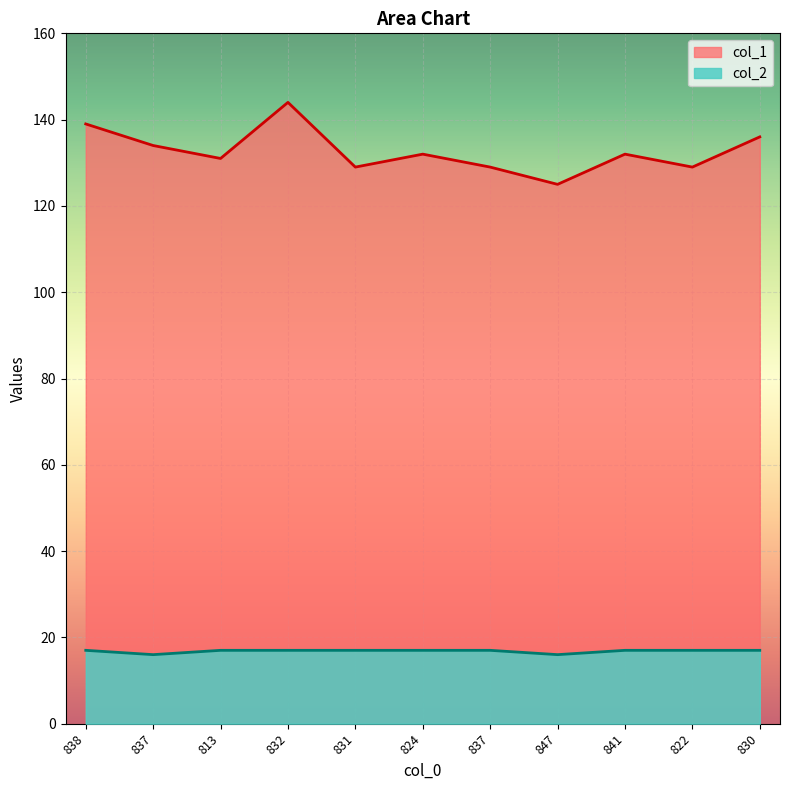

Rank the series by their maximum value, from lowest to highest.

col_2, col_1